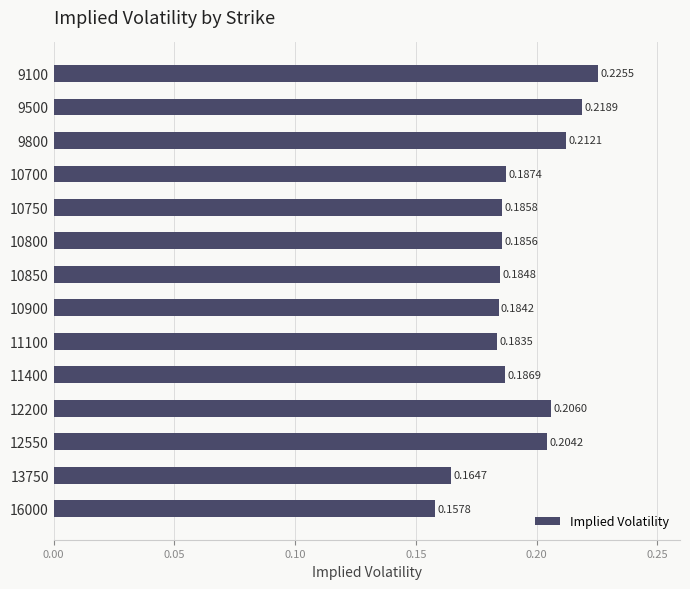

Between 12200 and 11100, which is larger?

12200